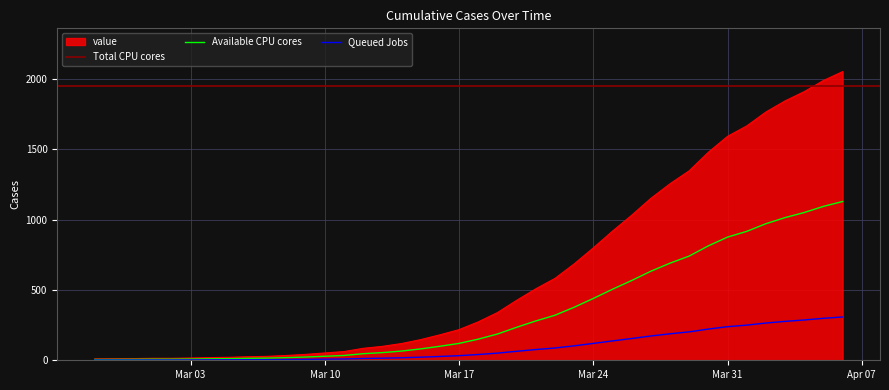

The value of value at Mar 24 is 307.2. True or false?

False